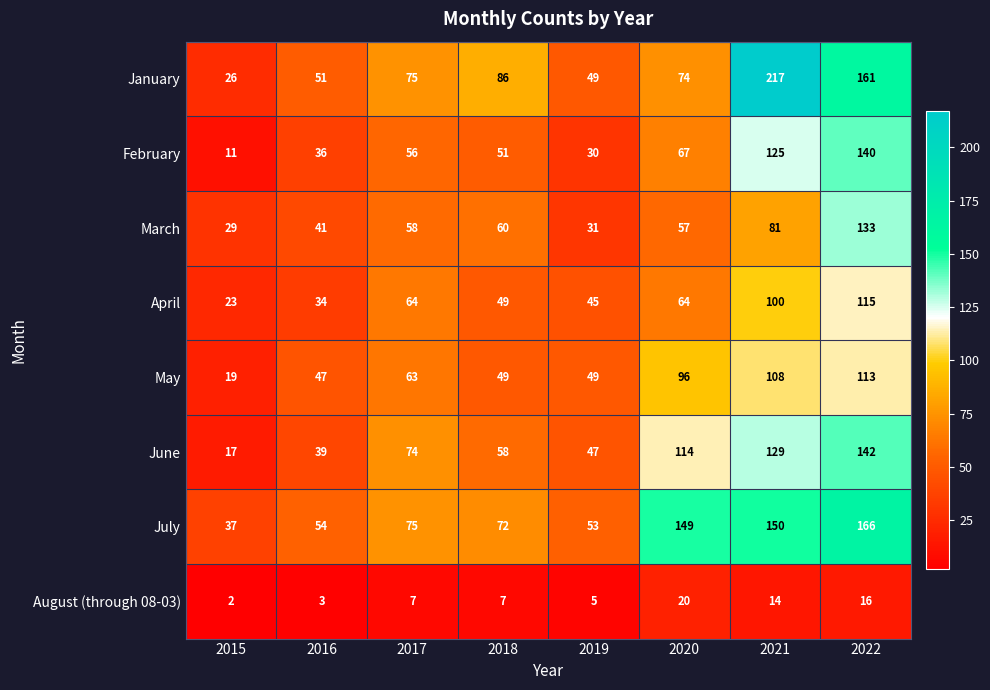

What is the difference between the maximum and second lowest values in the July series?

113